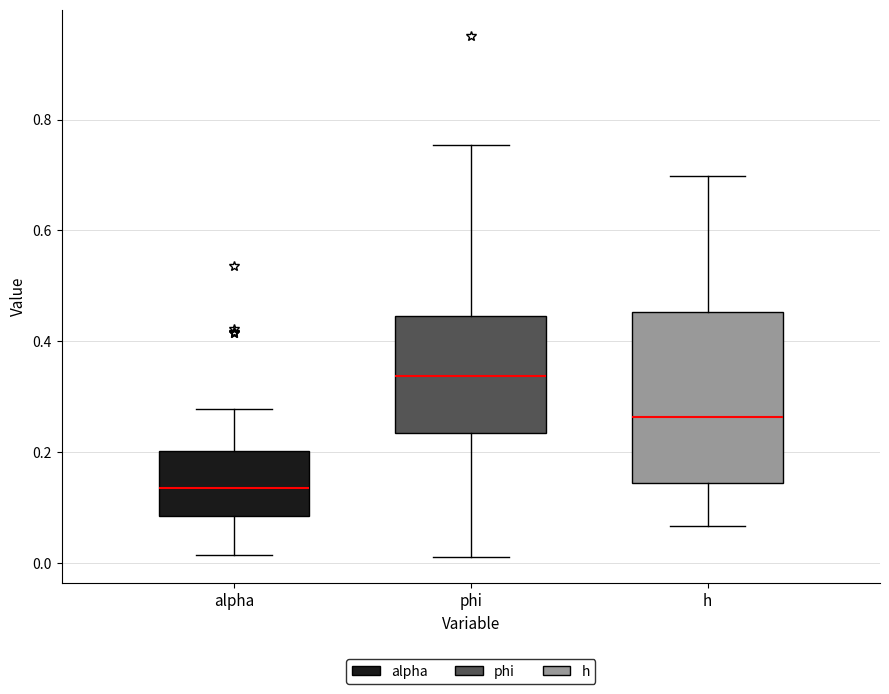

Reading left to right, read every box against the y-axis: the position of its median line, the range the box covers, and the ends of its whiskers. The values are not printed on the chart, so give them approximately, as read against the axis.

alpha: median 0.14, box 0.08 to 0.20, whiskers 0.02 to 0.28
phi: median 0.34, box 0.24 to 0.44, whiskers 0.02 to 0.76
h: median 0.26, box 0.14 to 0.46, whiskers 0.06 to 0.70